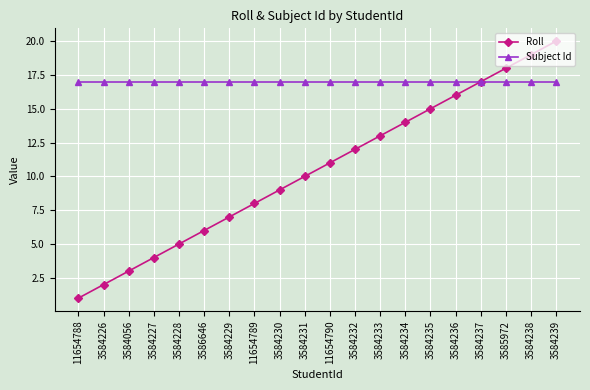

The Subject Id series shows 23 at 3584236. True or false?

False